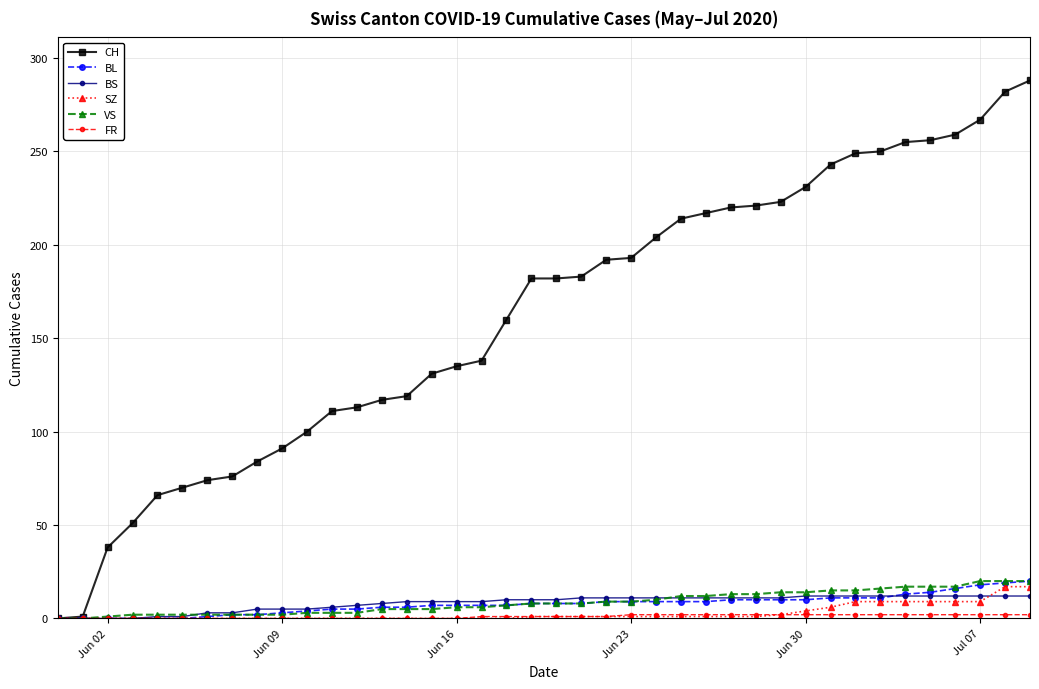

What is the greatest value displayed?

288